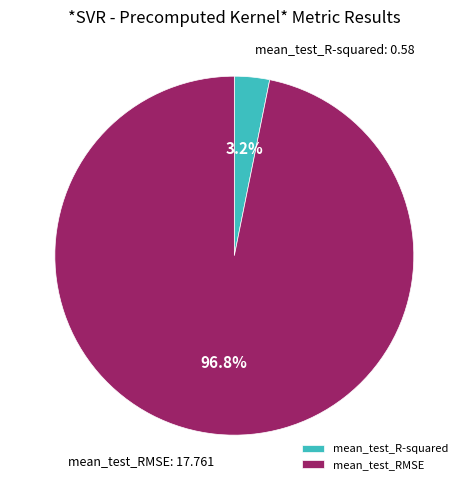

To the nearest percent, what portion does mean_test_RMSE represent?

97%